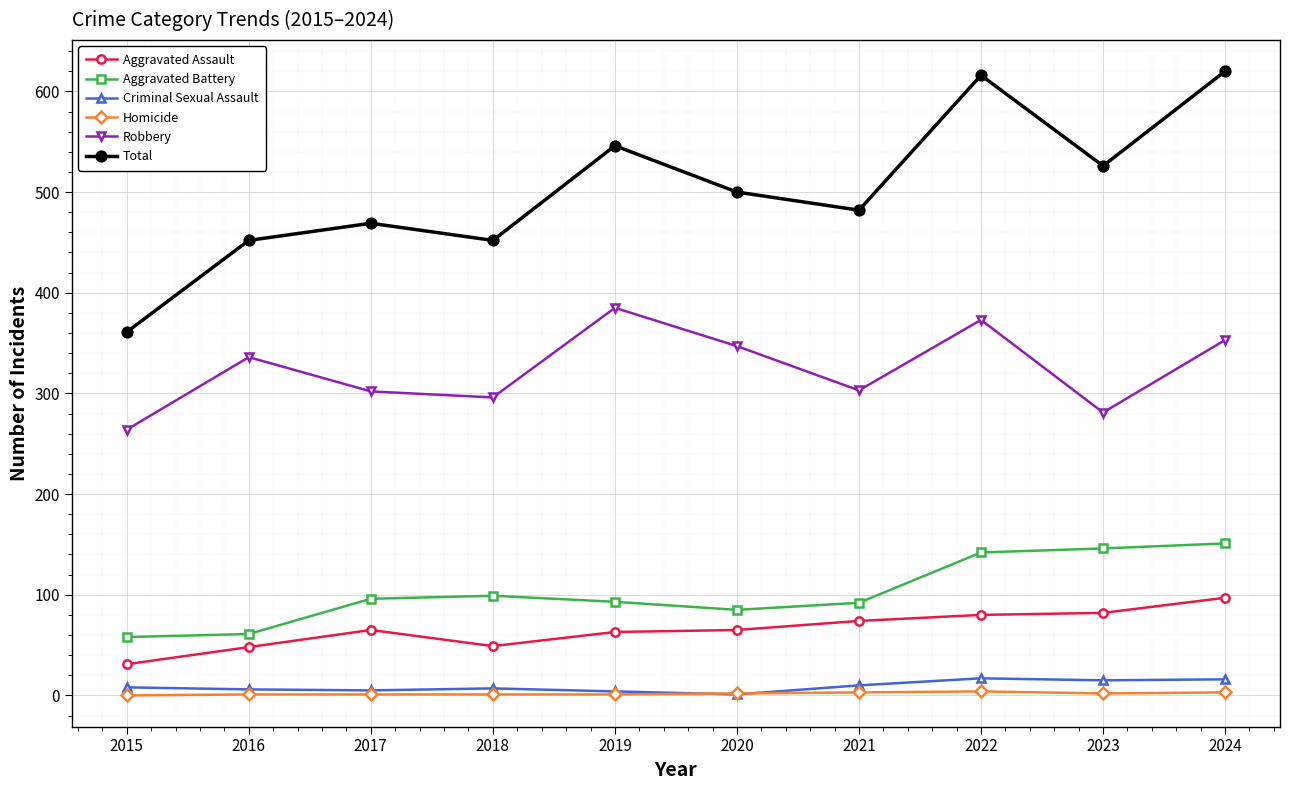

Which series has the largest total across all categories?

Total